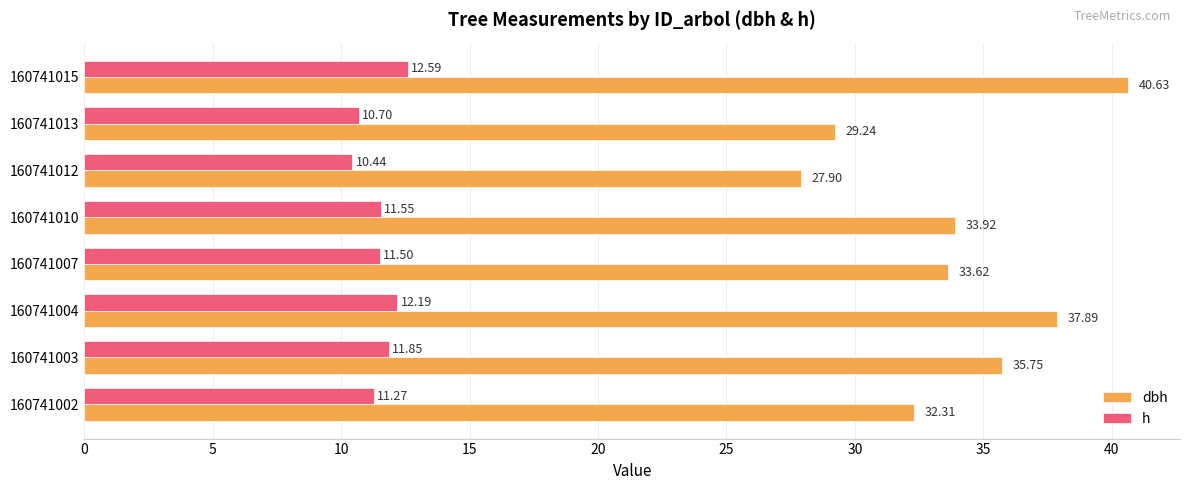

Rank the categories by dbh value from highest to lowest.

160741015, 160741004, 160741003, 160741010, 160741007, 160741002, 160741013, 160741012